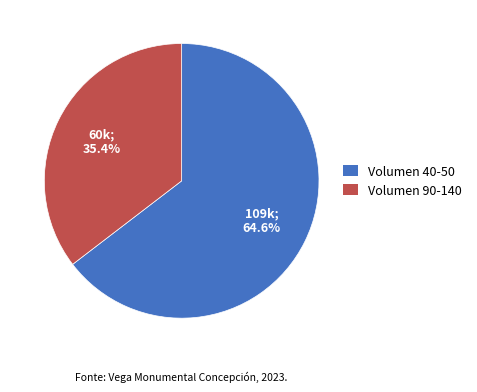

Does any single category account for the majority?

Yes